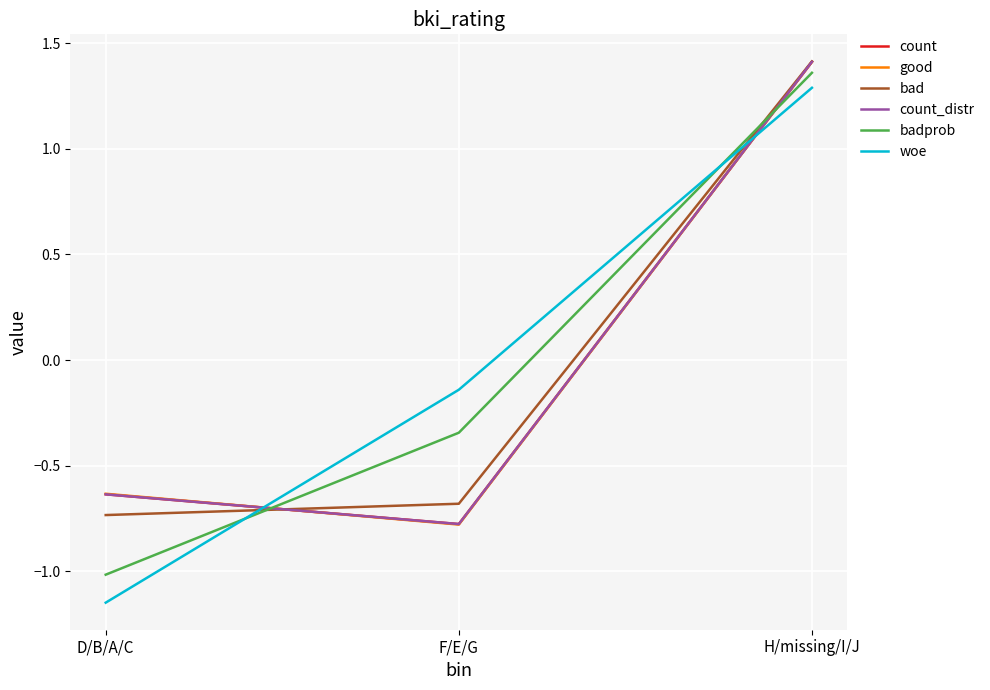

Does the chart have visible grid lines?

Yes